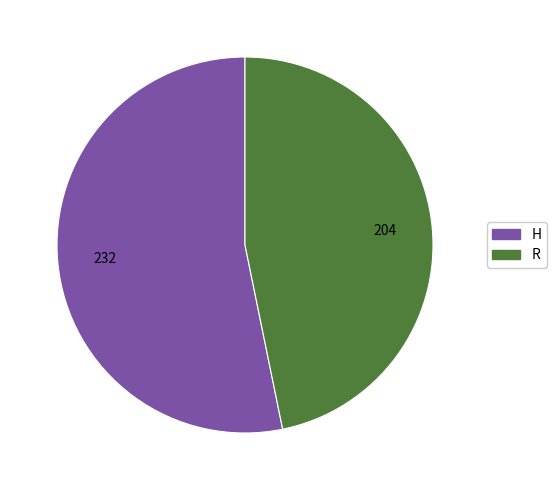

Do R and H together represent more than half of the pie?

Yes